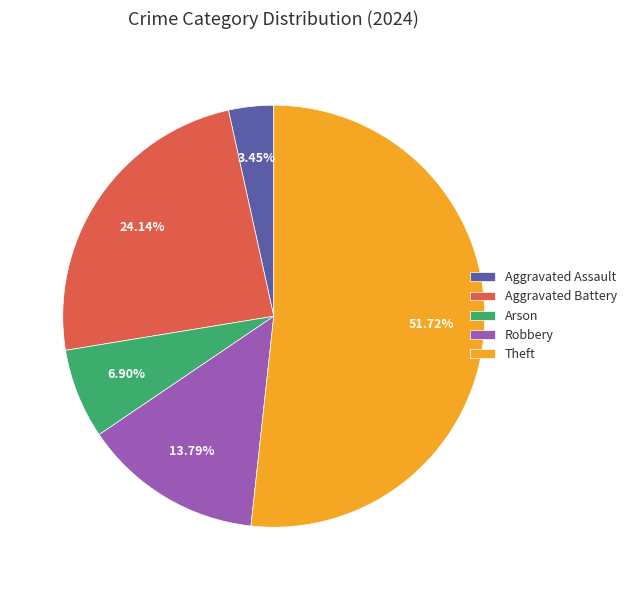

Between Aggravated Assault and Arson, which is larger?

Arson